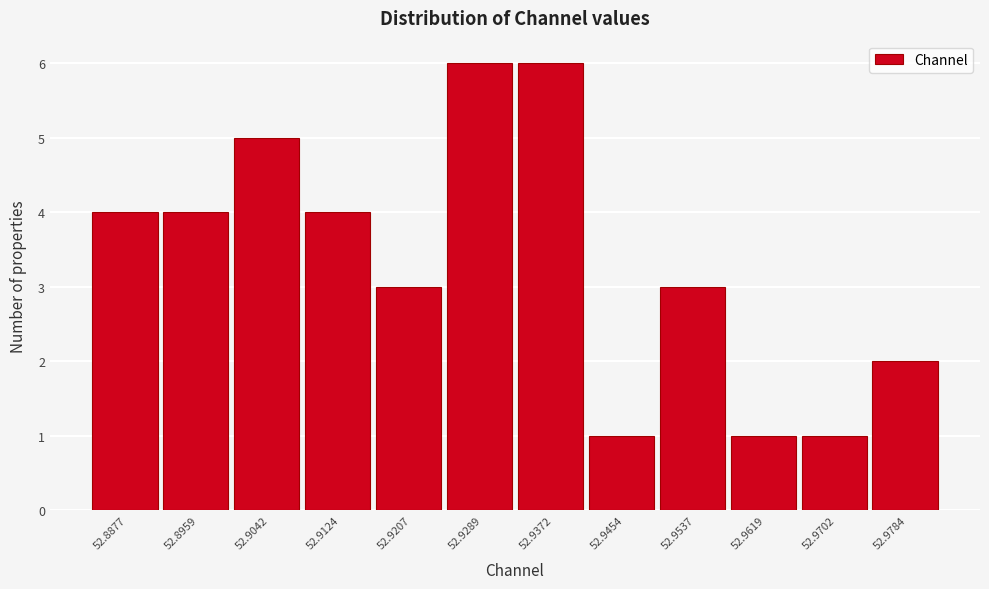

Reading right to left, transcribe all the data shown in this chart.

2	1	1	3	1	6	6	3	4	5	4	4